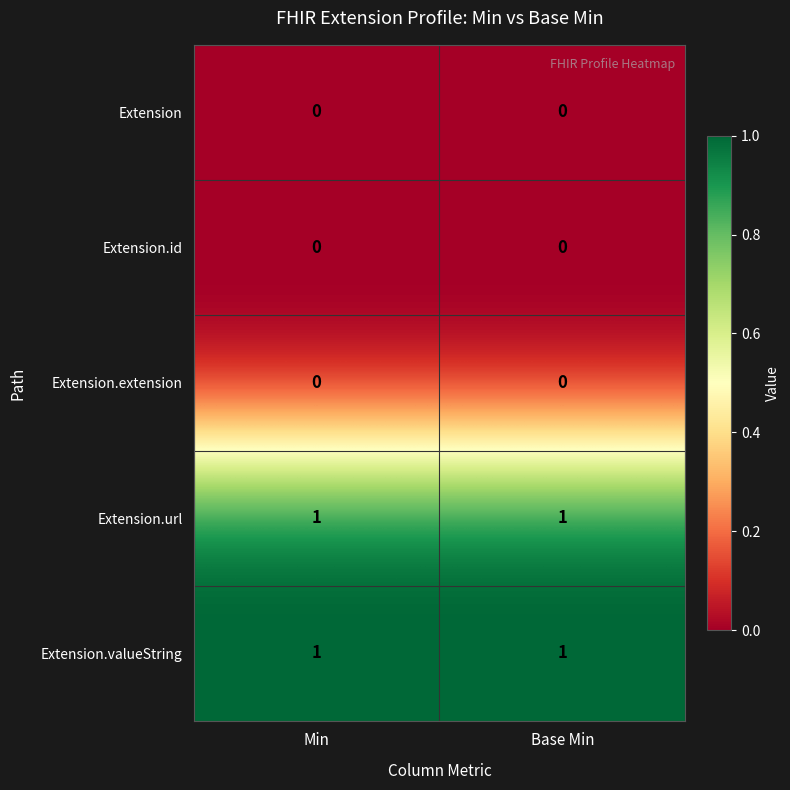

Is the value of Extension.url at Min greater than the value of Extension.id at Base Min?

Yes